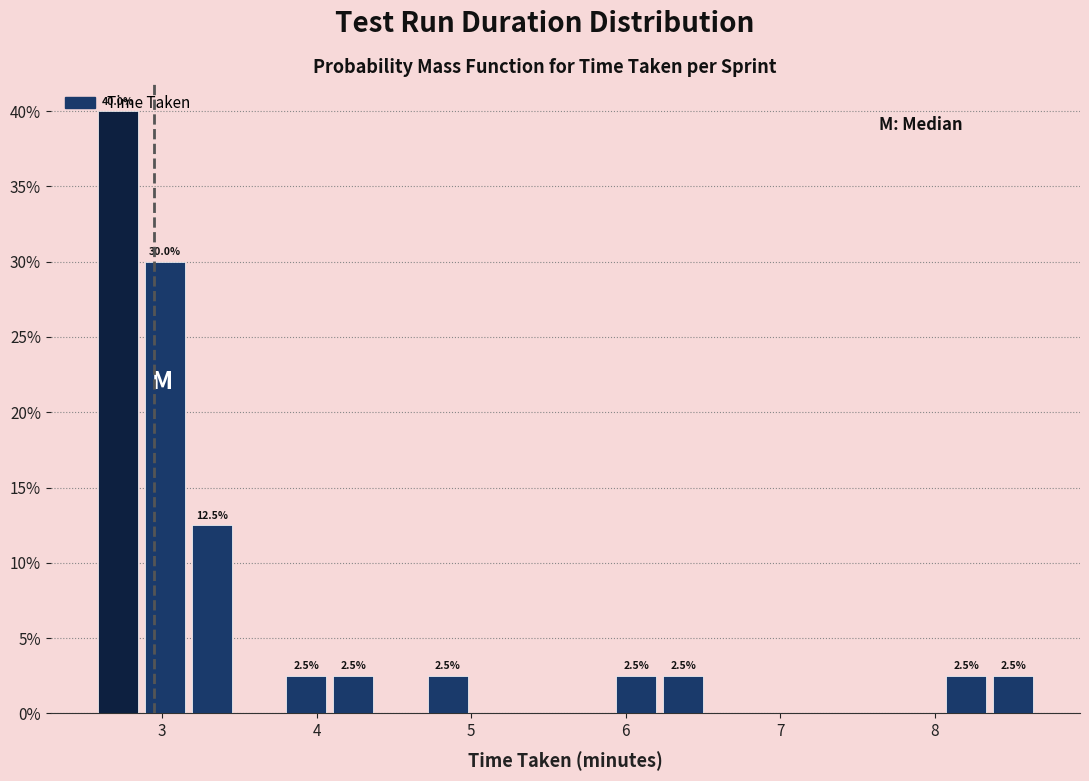

Read against the x-axis, roughly where is the centre of the tallest bar?

2.7